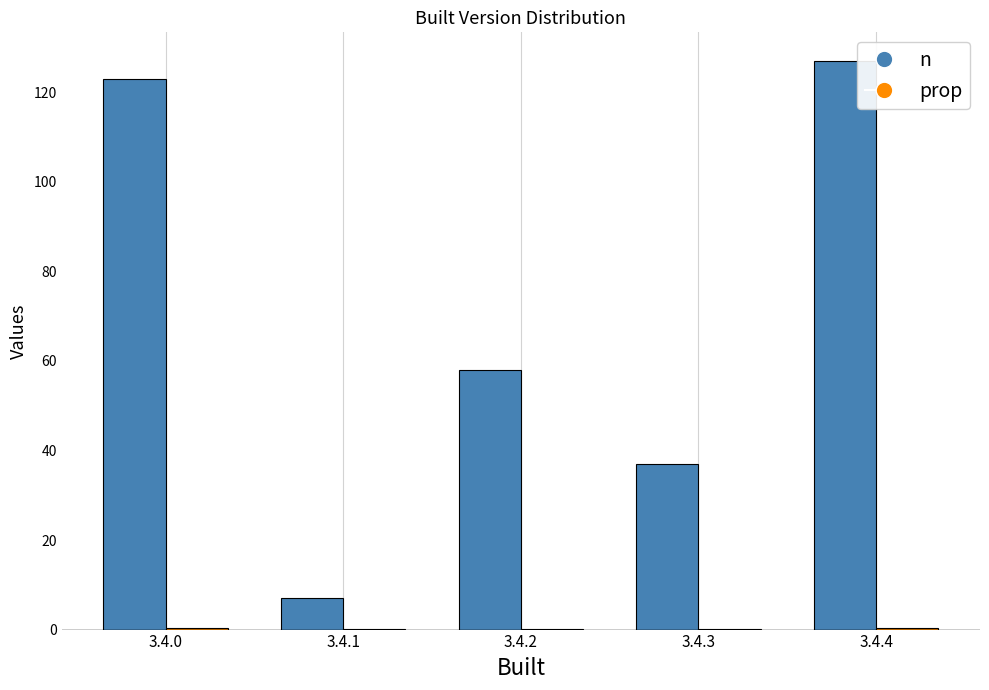

At which label is n closest to 67?

3.4.2